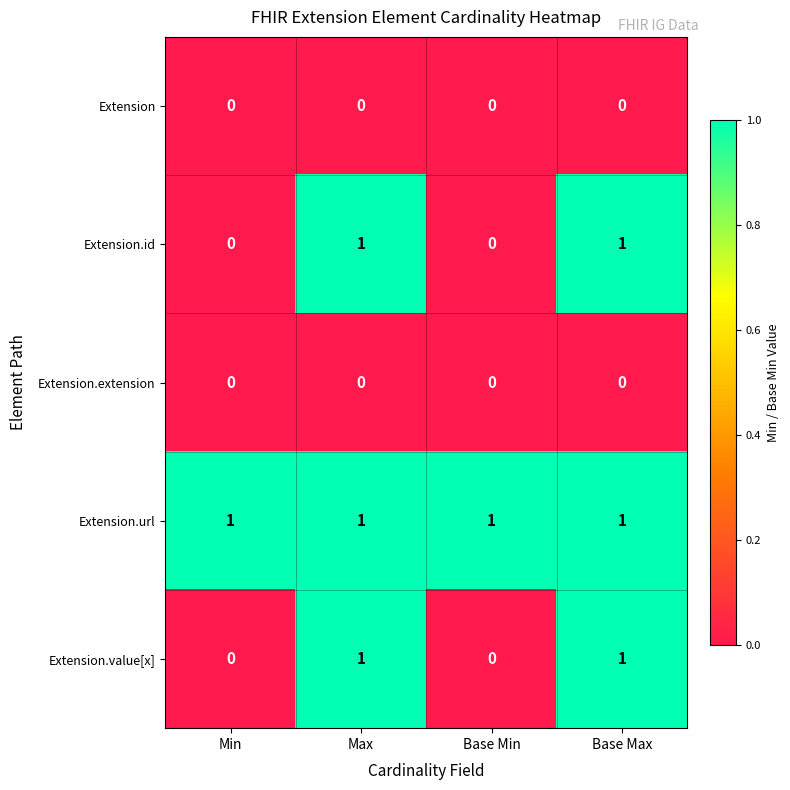

At how many categories does at least one series exceed 0?

4